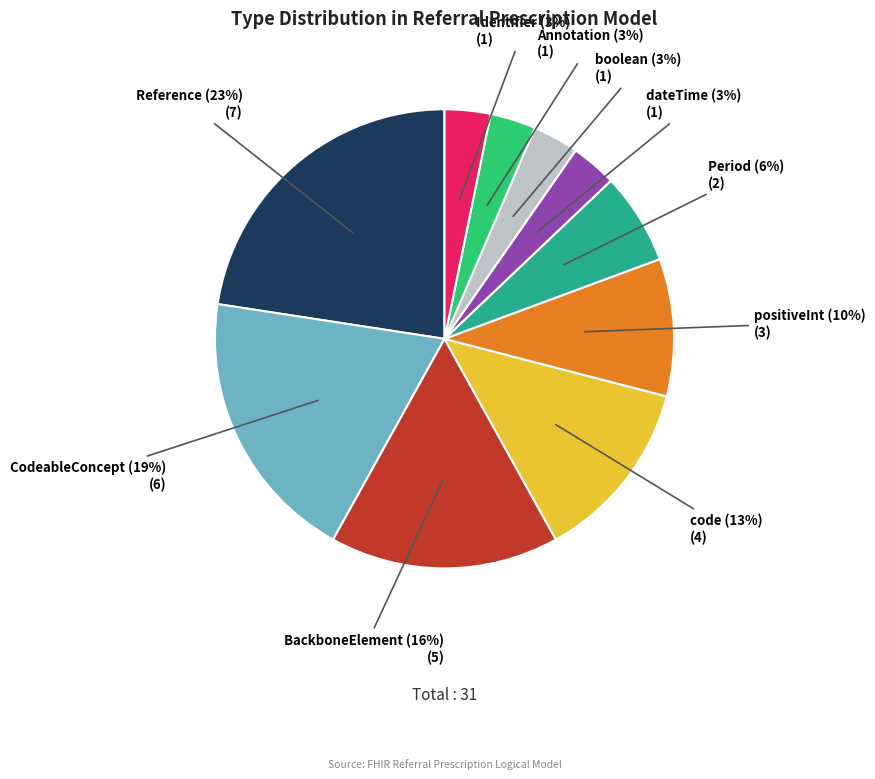

Do Reference and positiveInt together represent more than half of the pie?

No